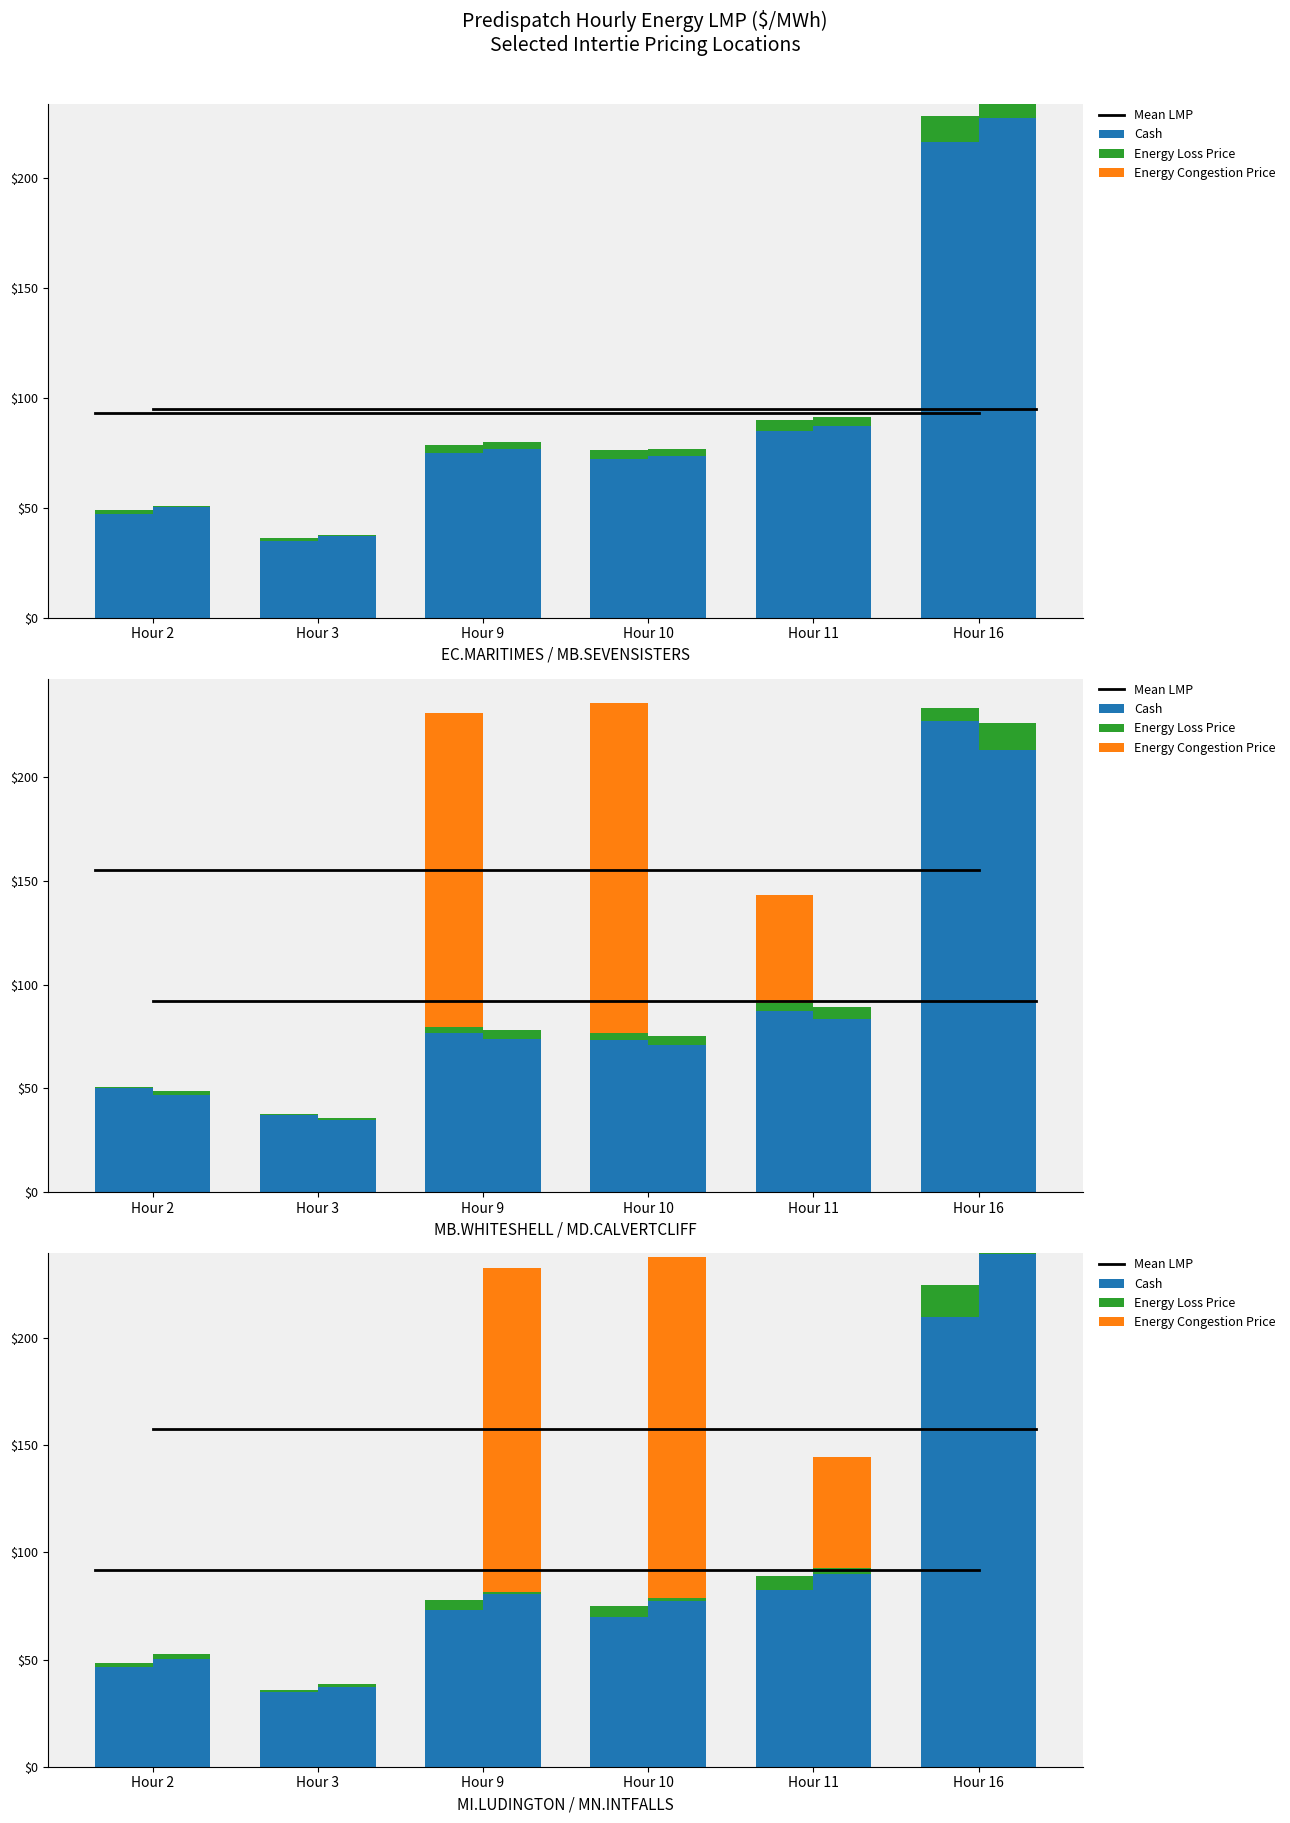

What is the difference between the maximum and minimum values in the MD.CALVERTCLIFF_MISI series?

178.6